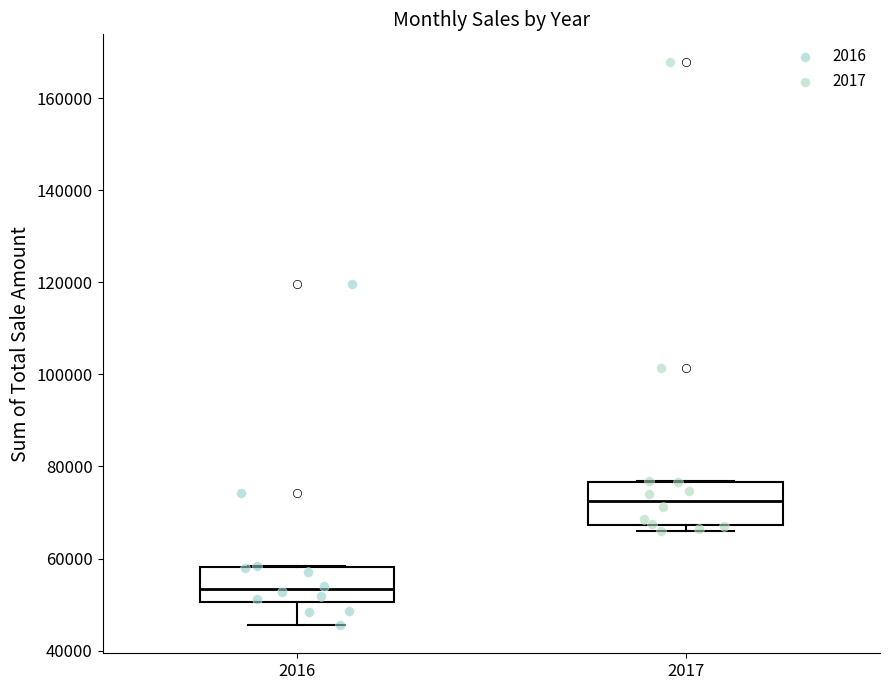

Which box's median line is the lowest?

2016